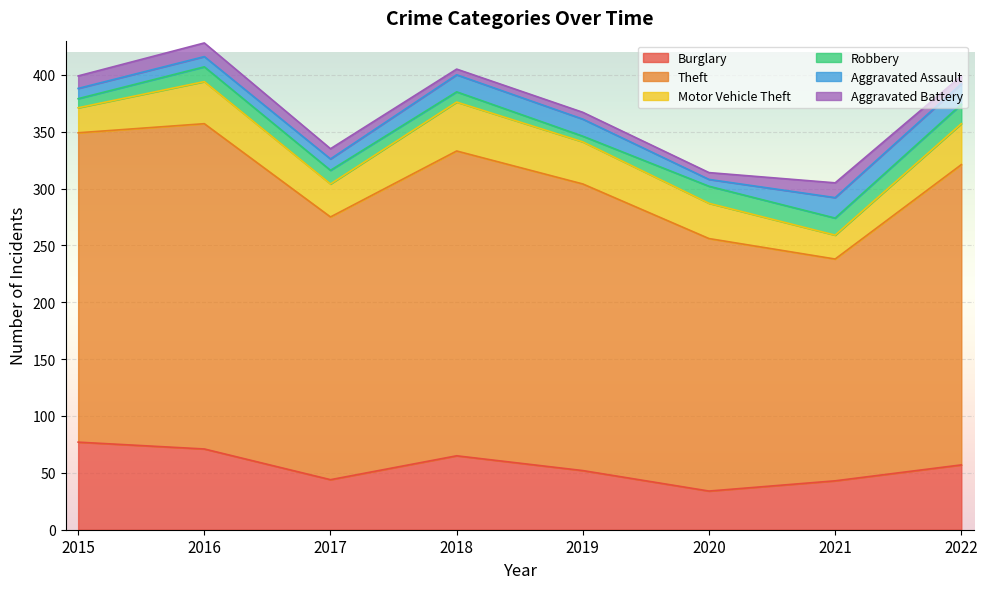

At how many categories does at least one series exceed 29?

8